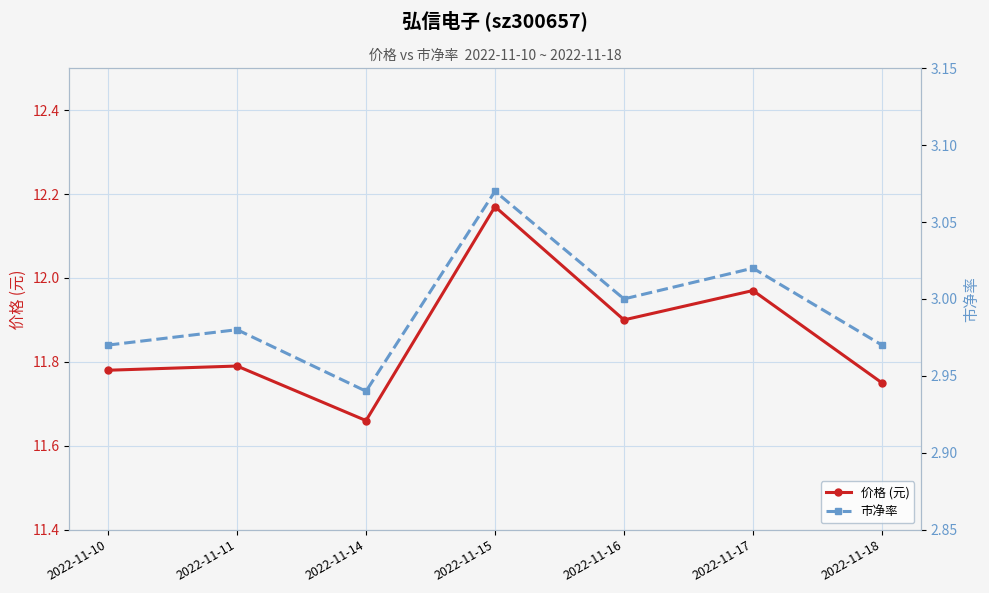

Reading left to right, extract all data points from this chart.

价格 (元): 2022-11-10=11.8	2022-11-11=11.8	2022-11-14=11.7	2022-11-15=12.2	2022-11-16=11.9	2022-11-17=12.0	2022-11-18=11.8
市净率: 2022-11-10=3.0	2022-11-11=3.0	2022-11-14=2.9	2022-11-15=3.1	2022-11-16=3.0	2022-11-17=3.0	2022-11-18=3.0